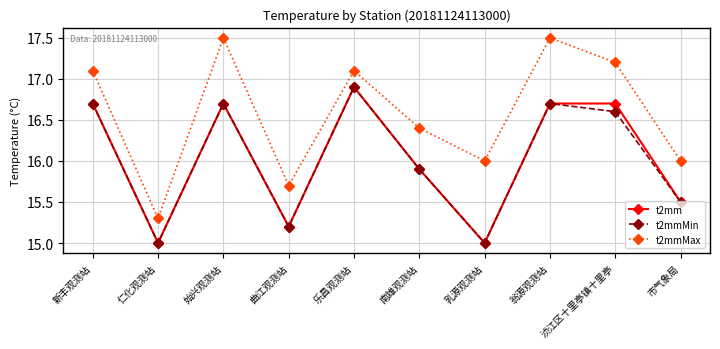

What is the difference between the t2mmMax values at 南雄观测站 and 市气象局?

0.4